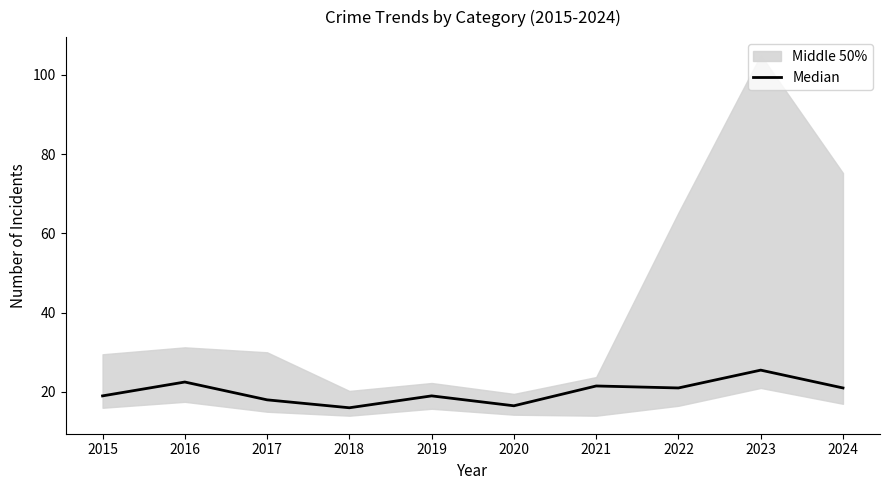

What is the sum of the values at 2020 and 2019?

35.5